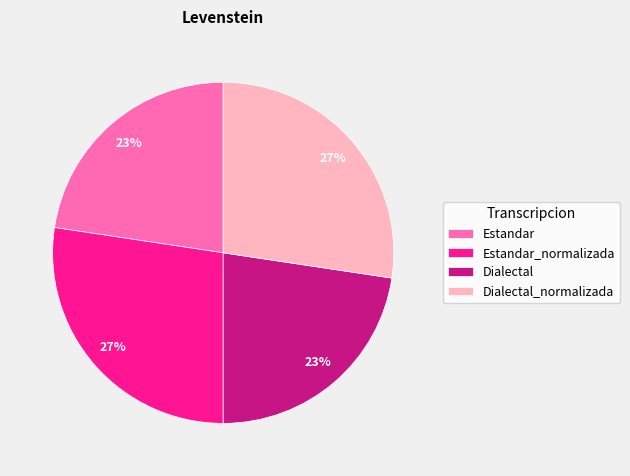

Is there a majority slice in this chart?

No